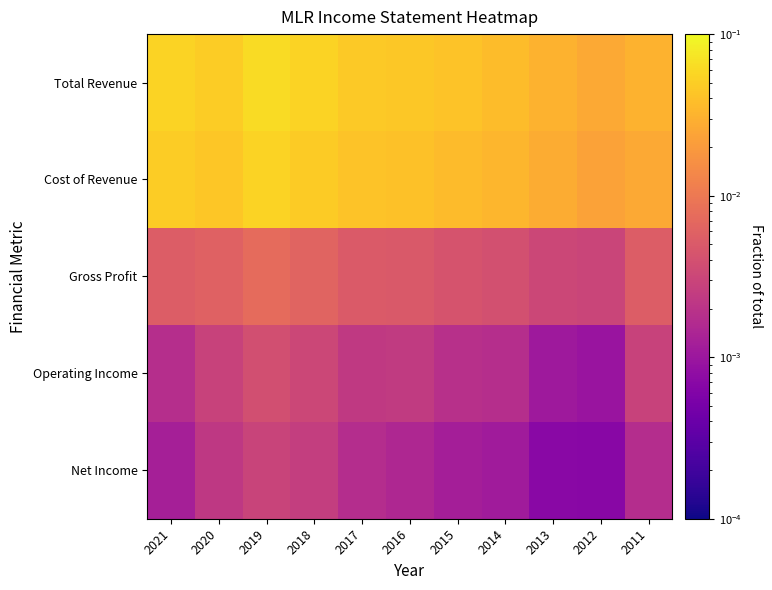

Reading left to right, list all the values displayed in this chart.

Total Revenue: 2021=0.1	2020=0.0	2019=0.1	2018=0.1	2017=0.0	2016=0.0	2015=0.0	2014=0.0	2013=0.0	2012=0.0	2011=0.0
Cost of Revenue: 2021=0.0	2020=0.0	2019=0.1	2018=0.0	2017=0.0	2016=0.0	2015=0.0	2014=0.0	2013=0.0	2012=0.0	2011=0.0
Gross Profit: 2021=0.0	2020=0.0	2019=0.0	2018=0.0	2017=0.0	2016=0.0	2015=0.0	2014=0.0	2013=0.0	2012=0.0	2011=0.0
Operating Income: 2021=0.0	2020=0.0	2019=0.0	2018=0.0	2017=0.0	2016=0.0	2015=0.0	2014=0.0	2013=0.0	2012=0.0	2011=0.0
Net Income: 2021=0.0	2020=0.0	2019=0.0	2018=0.0	2017=0.0	2016=0.0	2015=0.0	2014=0.0	2013=0.0	2012=0.0	2011=0.0